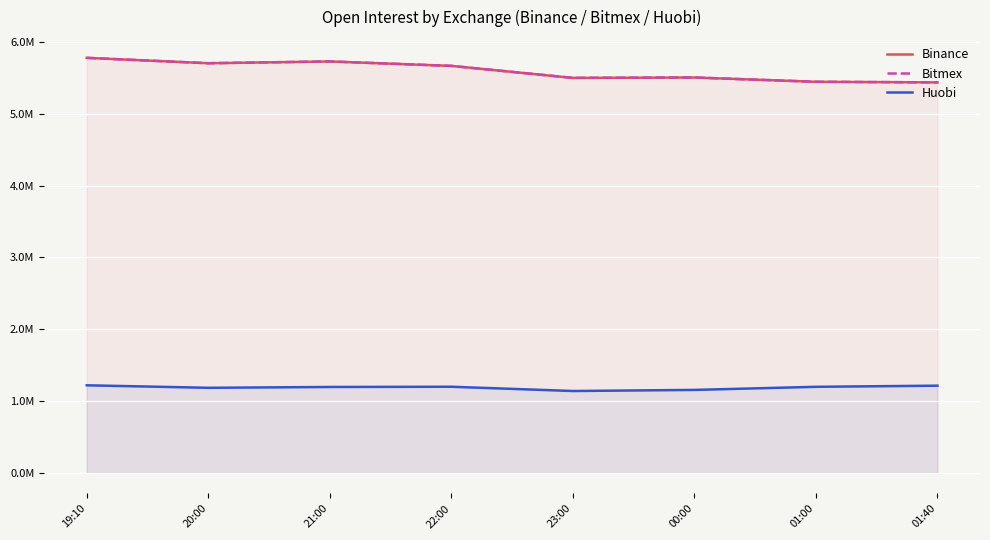

At how many categories does at least one series exceed 3175524?

8